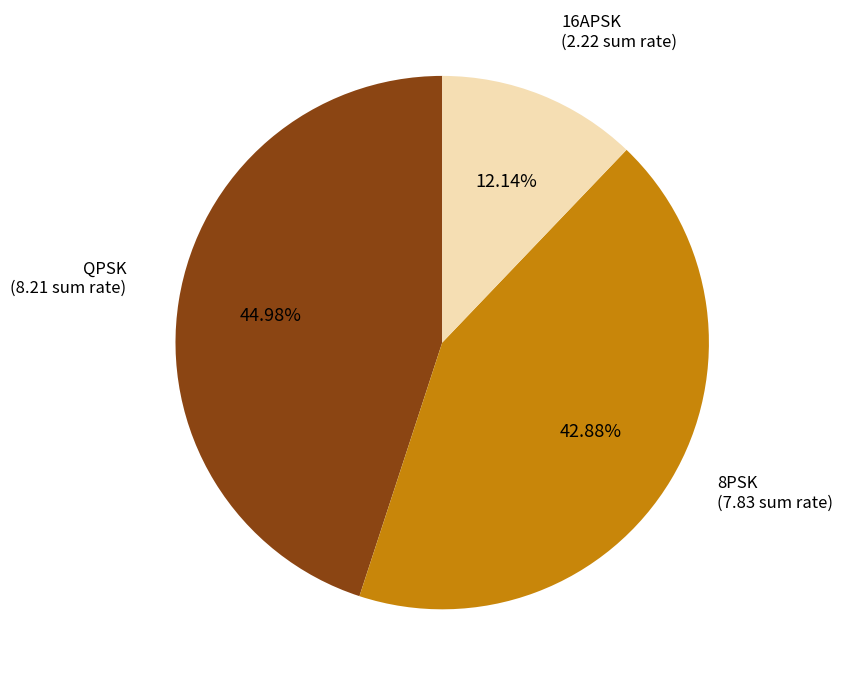

Does any single category account for the majority?

No